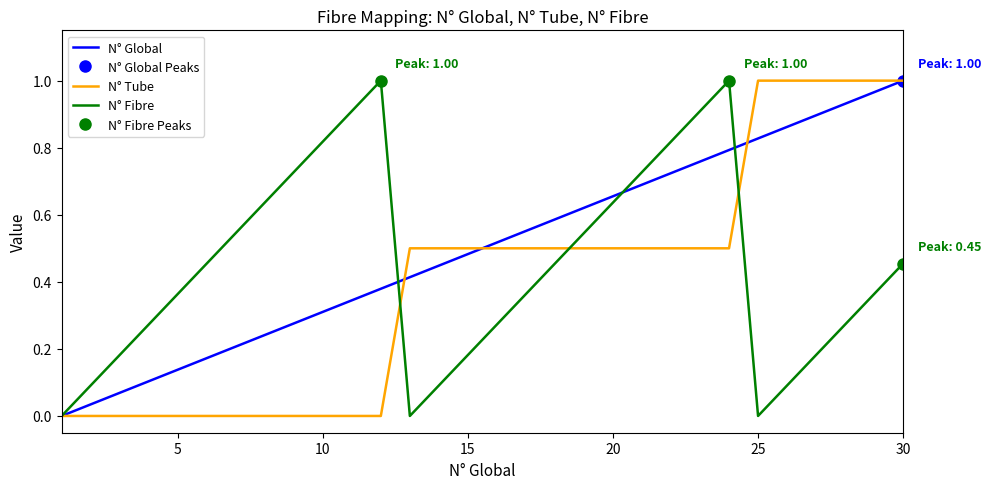

The value of N° Fibre at 20 is 1.0. True or false?

False